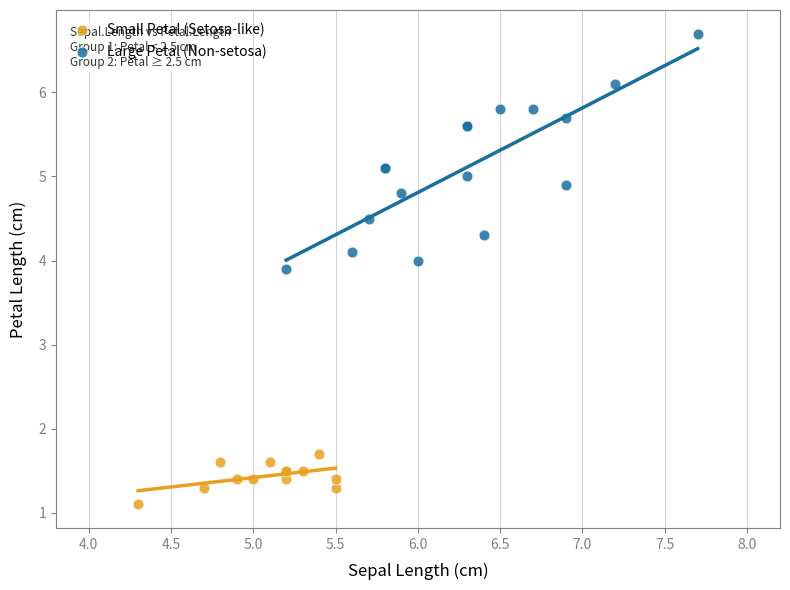

Which series contains the highest Y value?

Large Petal (Non-setosa)